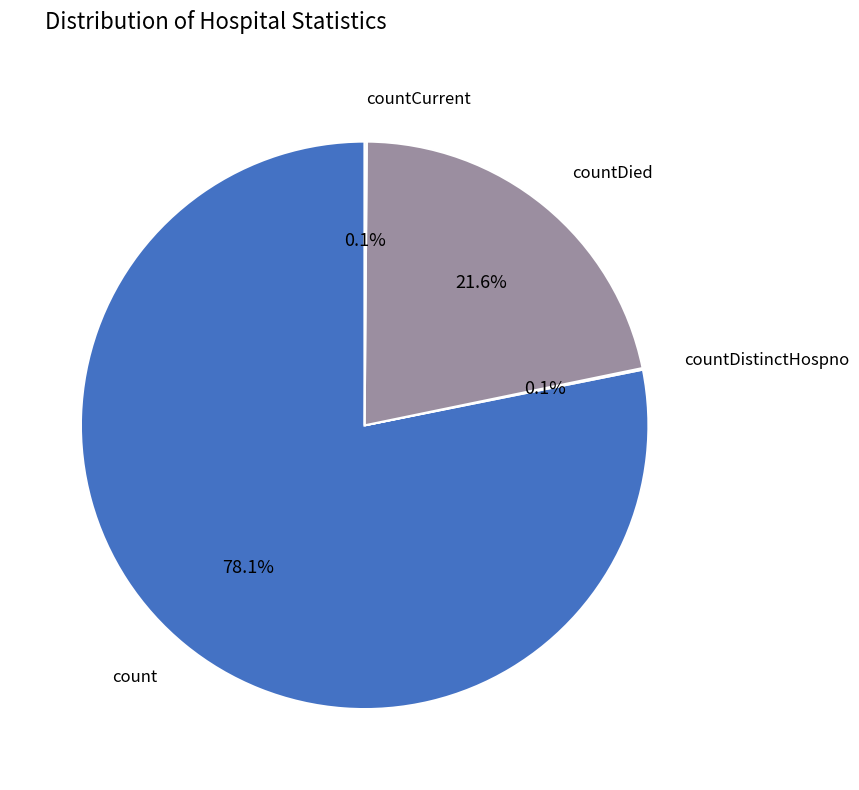

Which slice is the largest?

count